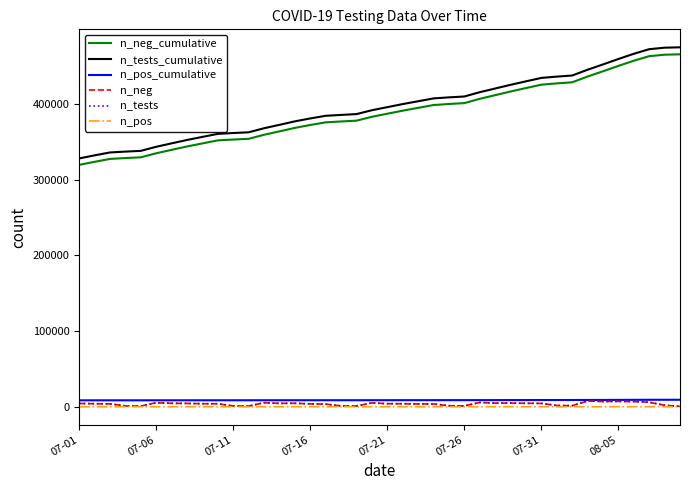

Does the chart have visible grid lines?

No